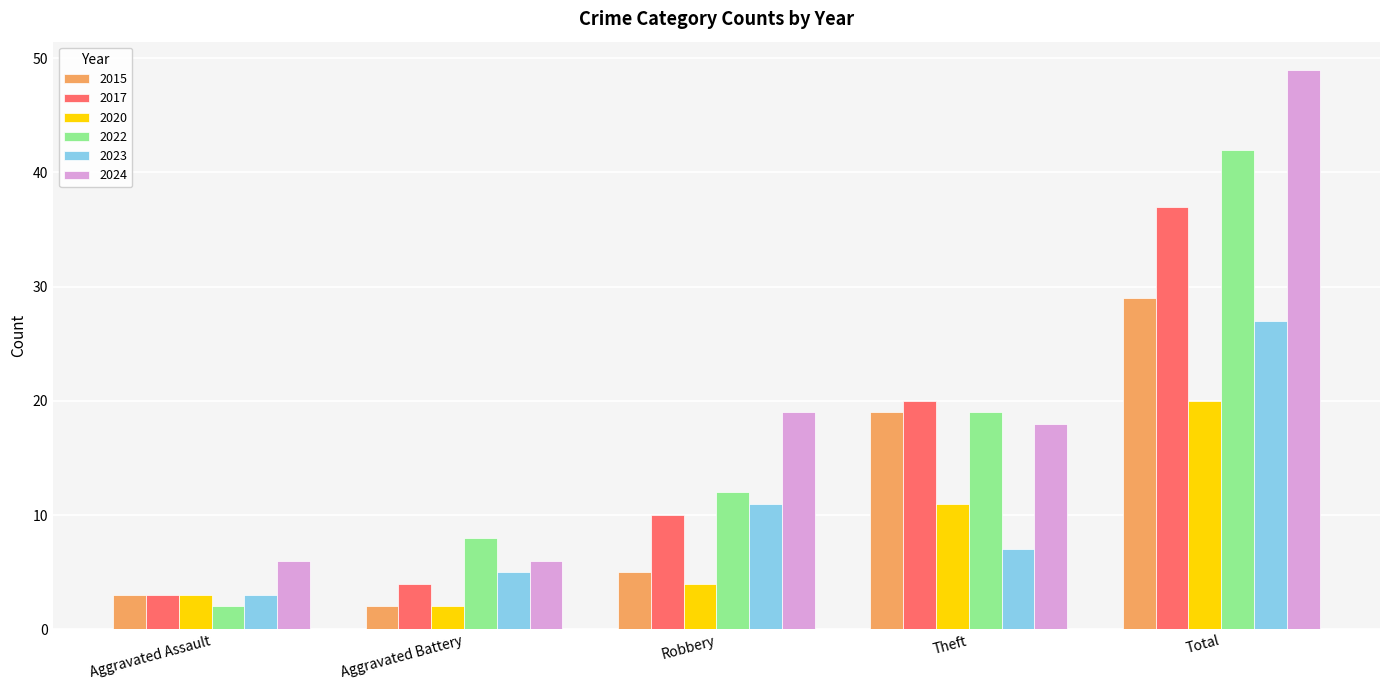

What is the spread (max minus min) of values at Total?

29